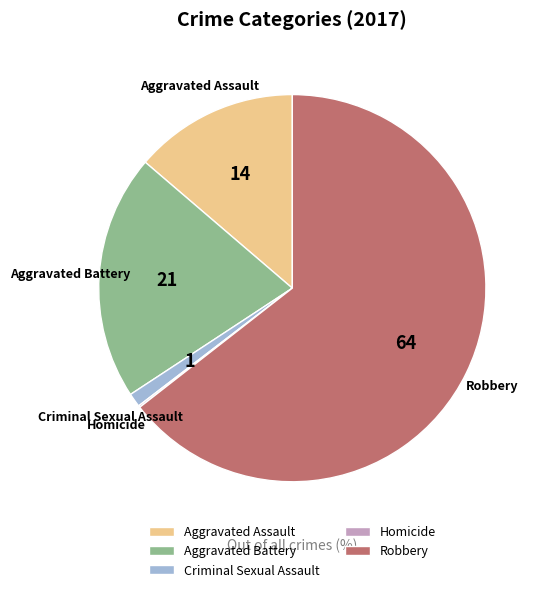

Is it true that Aggravated Battery is 21% of the pie?

True